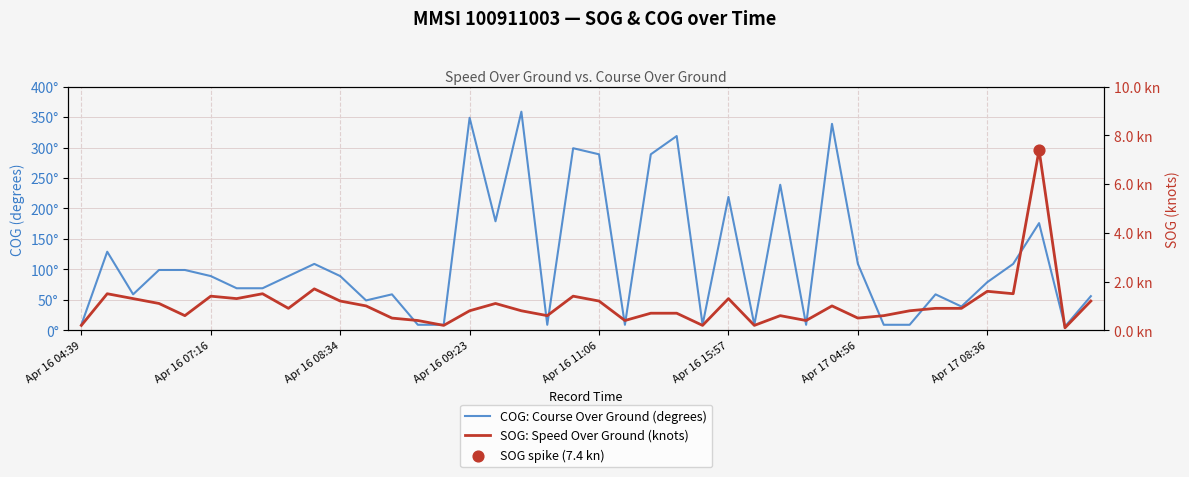

At how many categories does at least one series exceed 95?

17